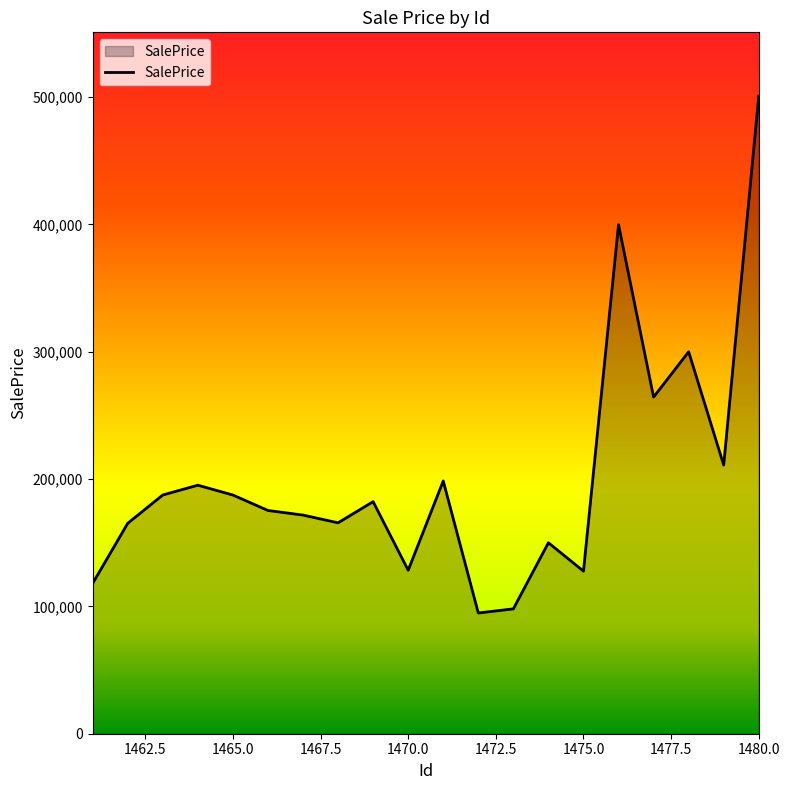

What is the greatest value displayed?

500798.0